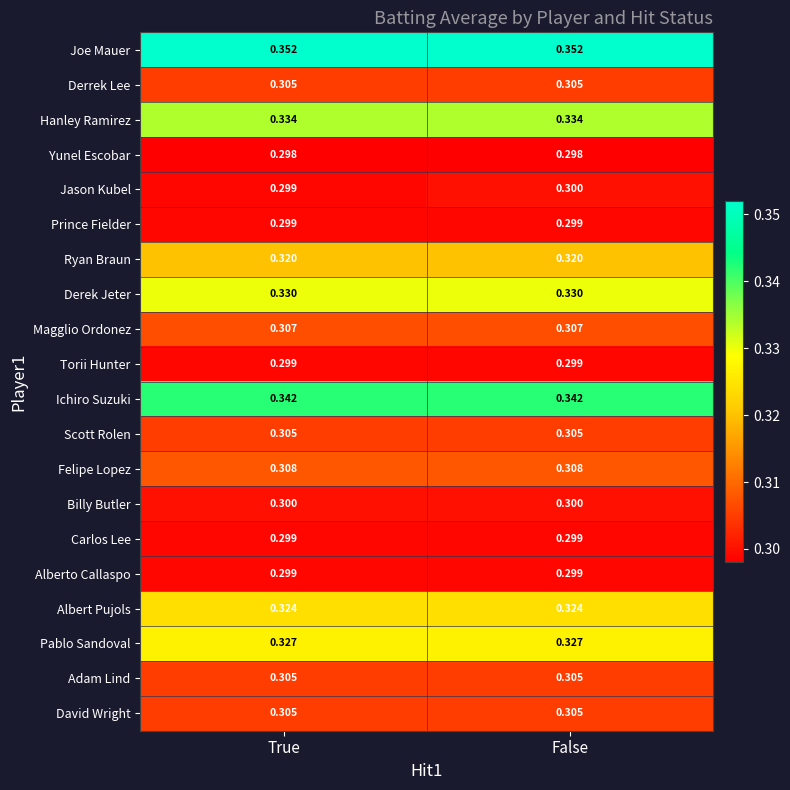

Which series has the widest spread of values?

Jason Kubel